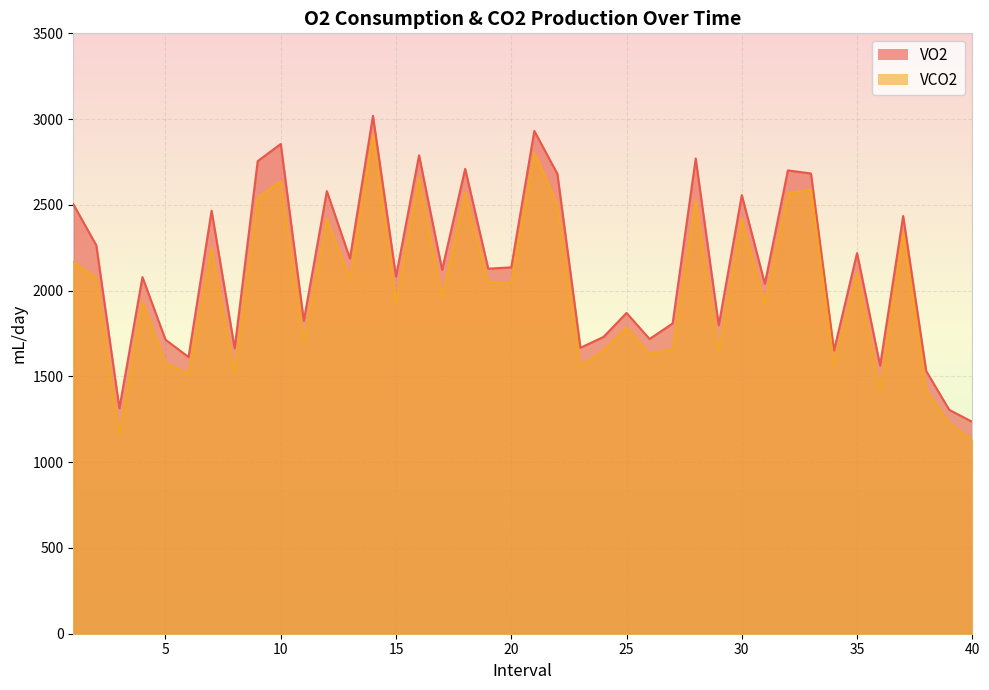

What is the difference between the VO2 values at 16 and 31?

749